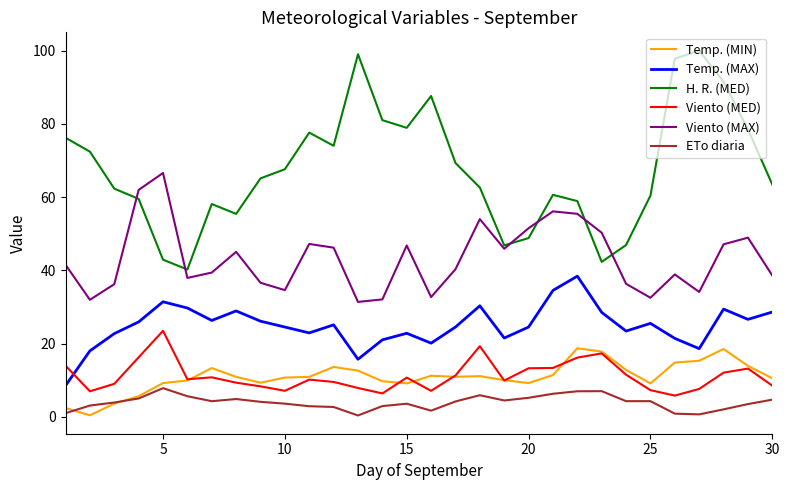

What are all the series names shown in the legend?

Temp. (MIN), Temp. (MAX), H. R. (MED), Viento (MED), Viento (MAX), ETo diaria